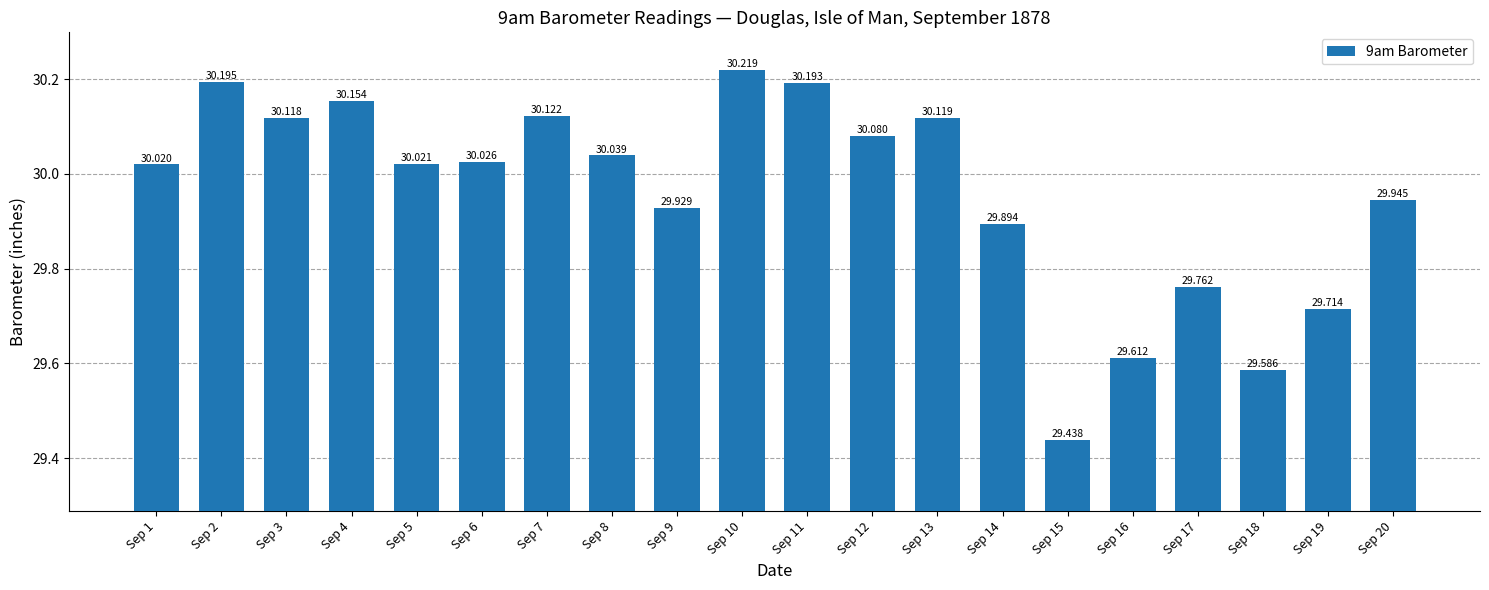

What is the change in value from Sep 1 to Sep 17?

-0.3